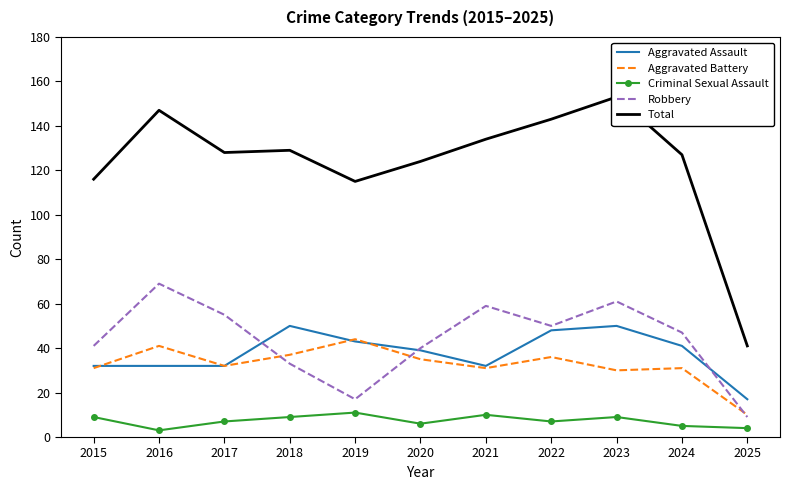

The value of Aggravated Assault at 2019 is 21. True or false?

False